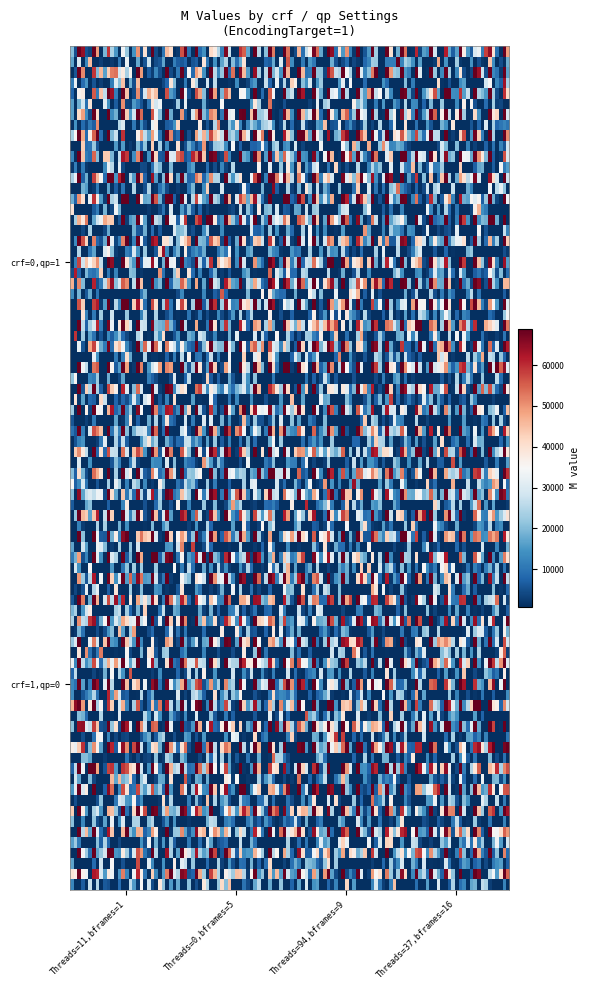

Which series has the largest total across all categories?

crf=0_qp=1